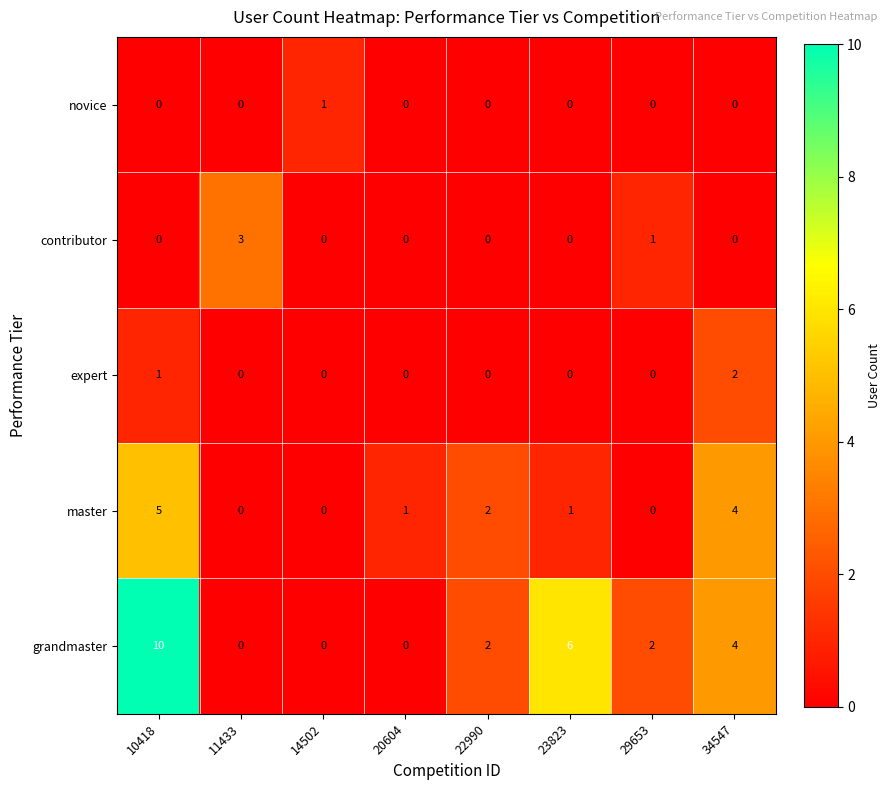

What is the difference between the master values at 22990 and 10418?

3